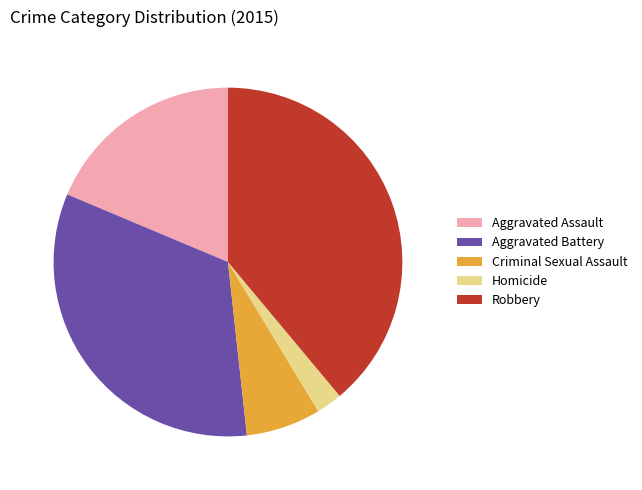

Does Homicide represent more than half of the total?

No